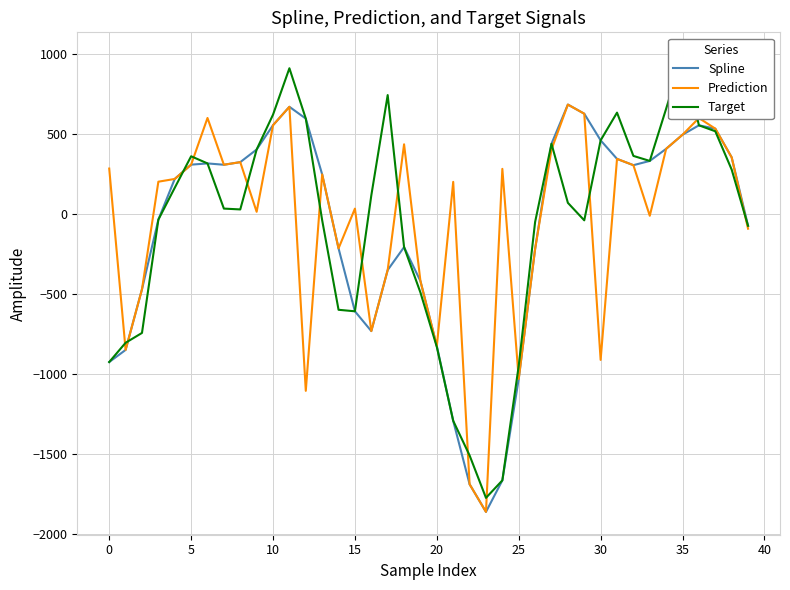

At how many categories does at least one series exceed 236?

25